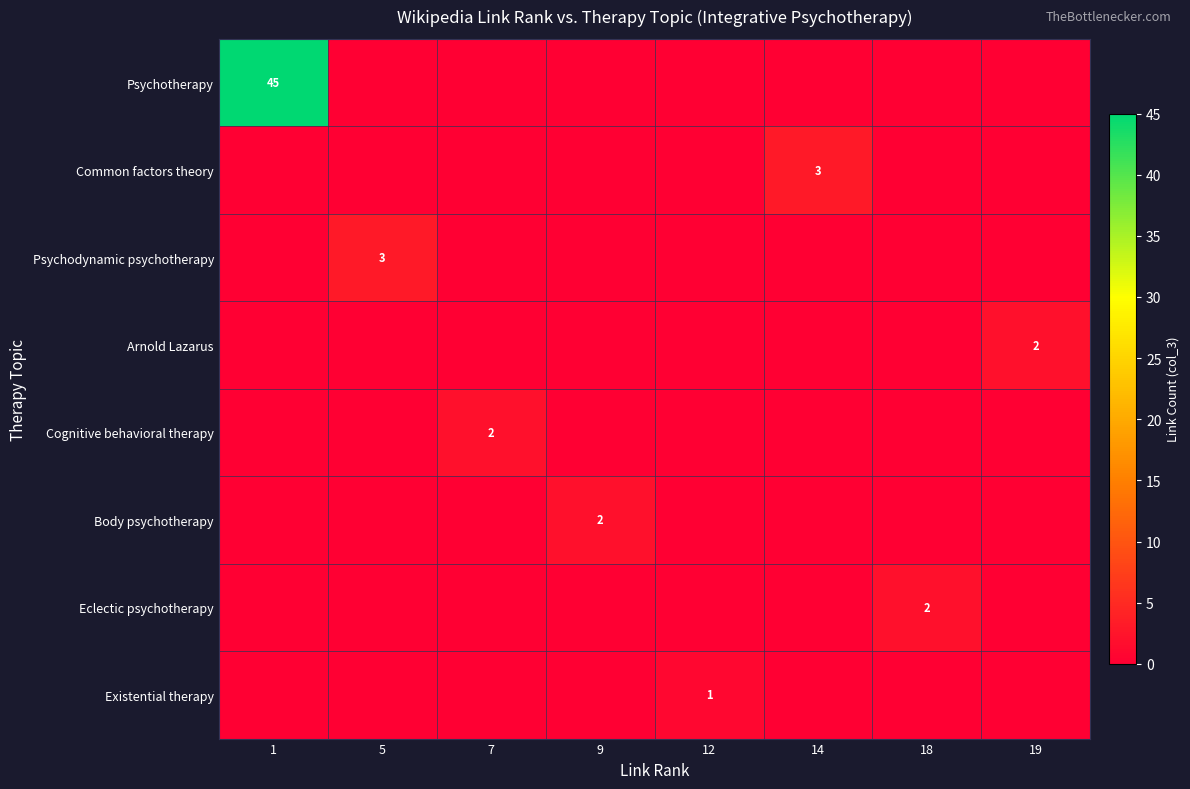

The Arnold Lazarus series shows 3 at 19. True or false?

False